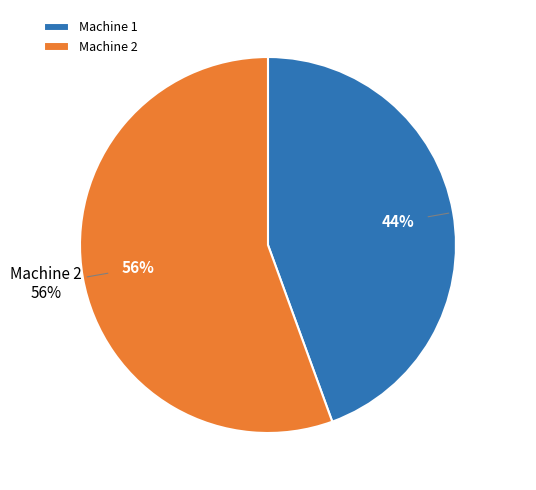

True or false: 2 accounts for 63% of the total.

False